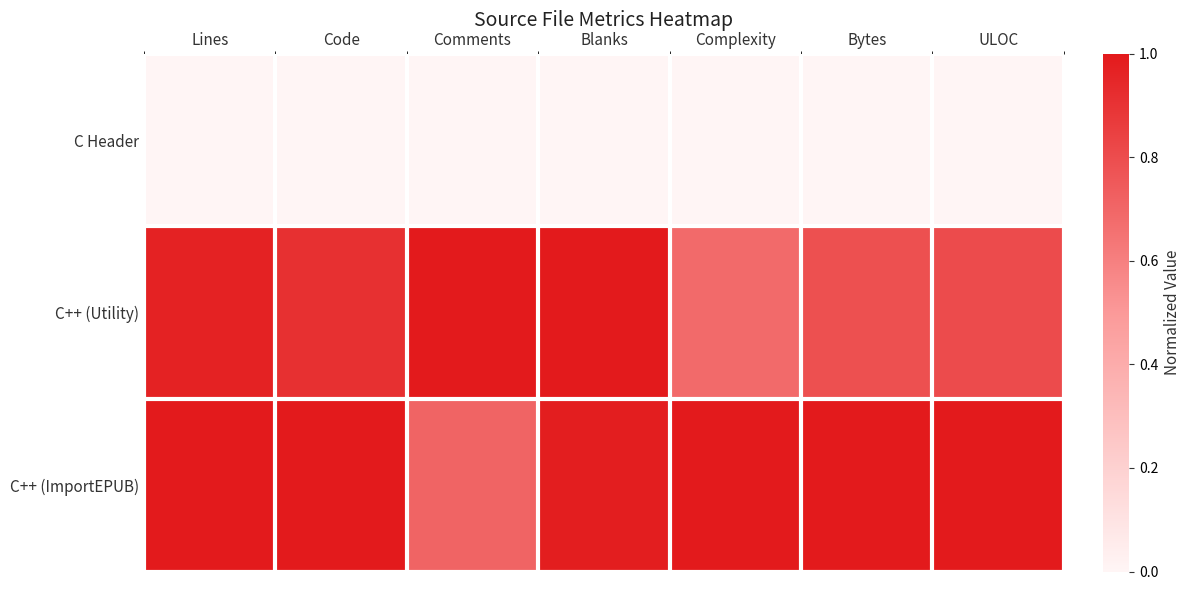

Reading left to right, list all the values displayed in this chart.

C Header: Lines=0.0	Code=0.0	Comments=0.0	Blanks=0.0	Complexity=0.0	Bytes=0.0	ULOC=0.0
C++ (Utility): Lines=1.0	Code=0.9	Comments=1.0	Blanks=1.0	Complexity=0.7	Bytes=0.8	ULOC=0.8
C++ (ImportEPUB): Lines=1.0	Code=1.0	Comments=0.7	Blanks=1.0	Complexity=1.0	Bytes=1.0	ULOC=1.0